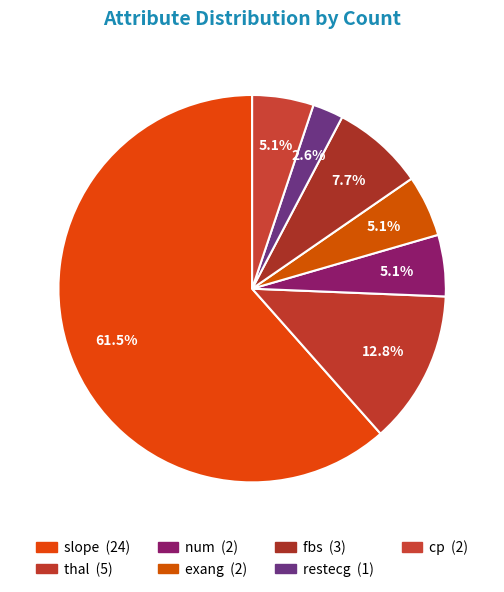

Which category accounts for the majority?

slope